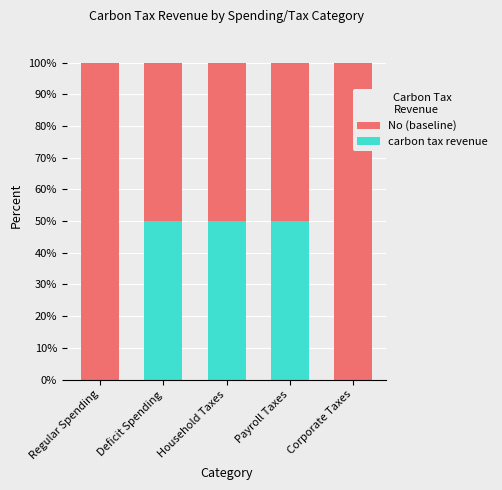

What is the sum of the carbon tax revenue values at Household Taxes and Regular Spending?

50